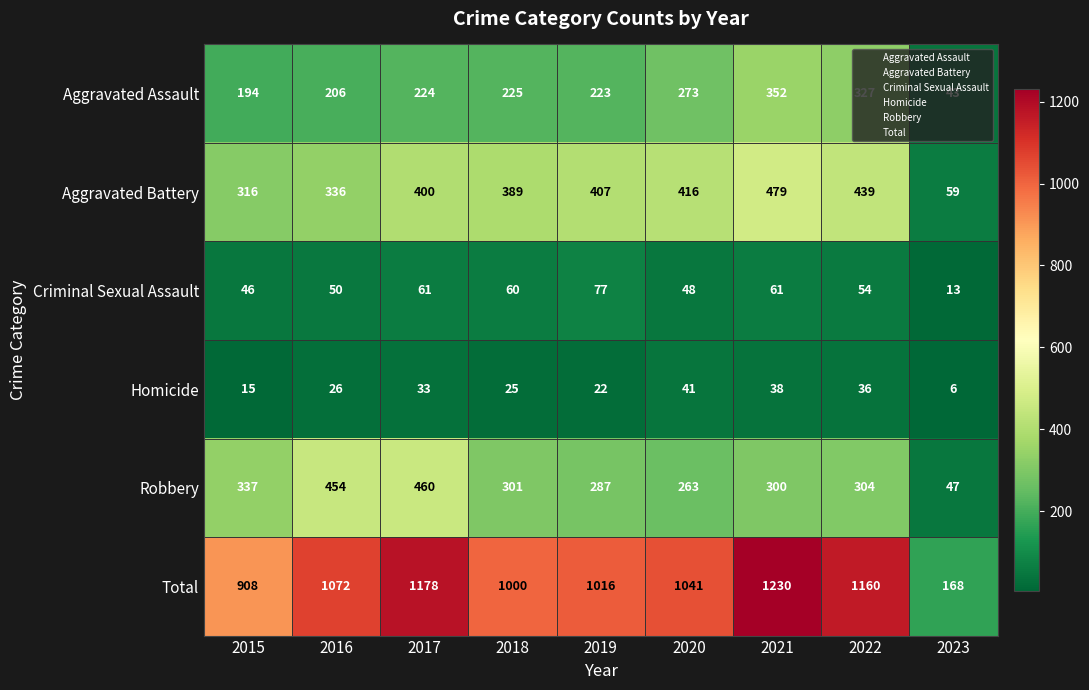

At how many categories does at least one series exceed 840?

8